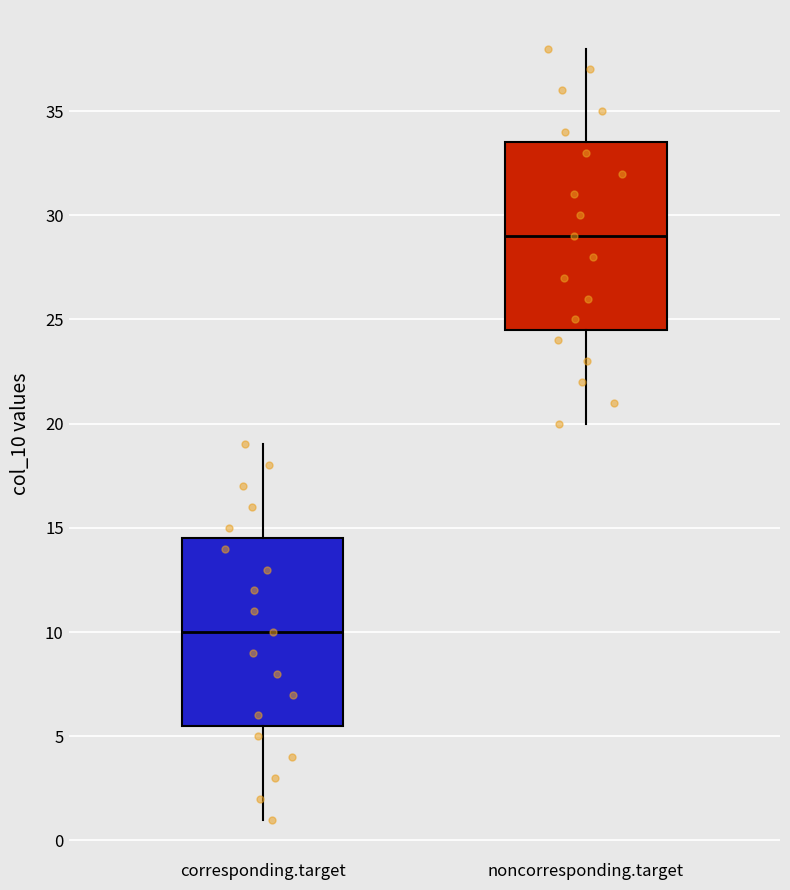

Reading left to right, transcribe this box plot: for each box, give where its median line is, the range the box spans, and where its two whiskers end, as read against the y-axis. The values are not printed on the chart, so give them approximately, as read against the axis.

corresponding.target: median 10.0, box 5.5 to 14.5, whiskers 1.0 to 19.0
noncorresponding.target: median 29.0, box 24.5 to 33.5, whiskers 20.0 to 38.0